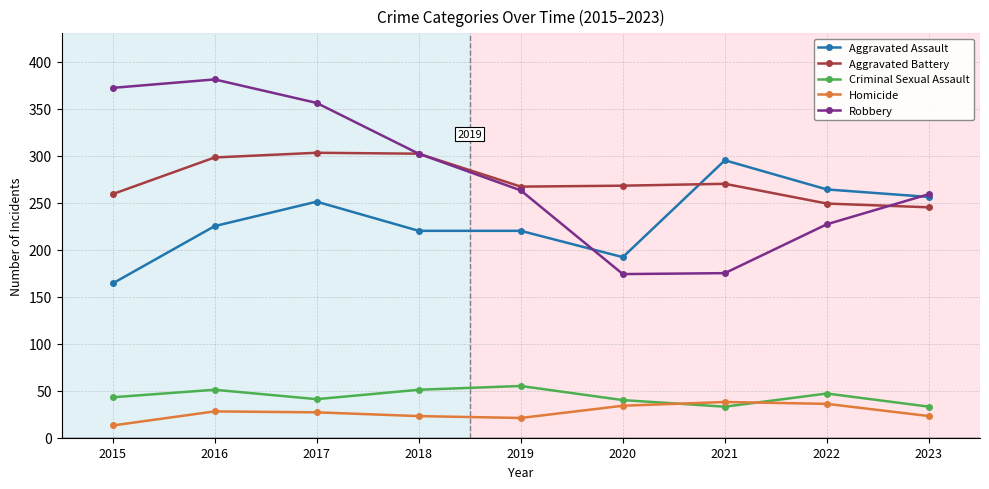

Count the number of data series in this chart.

5